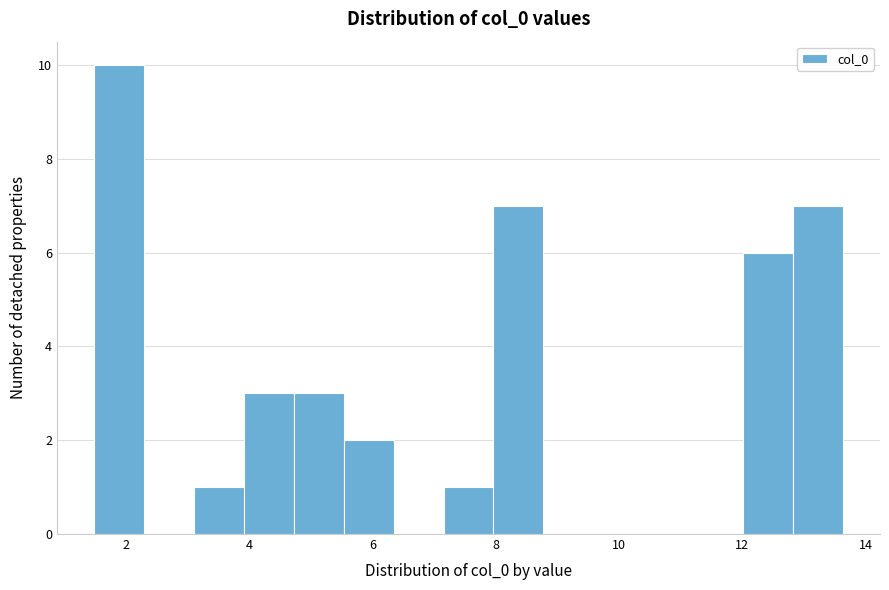

How tall is the bar that spans 3.2 to 4.0 on the x-axis? Neither the bar edges nor the heights are printed on the chart, so give them approximately, as read against the axes.

1